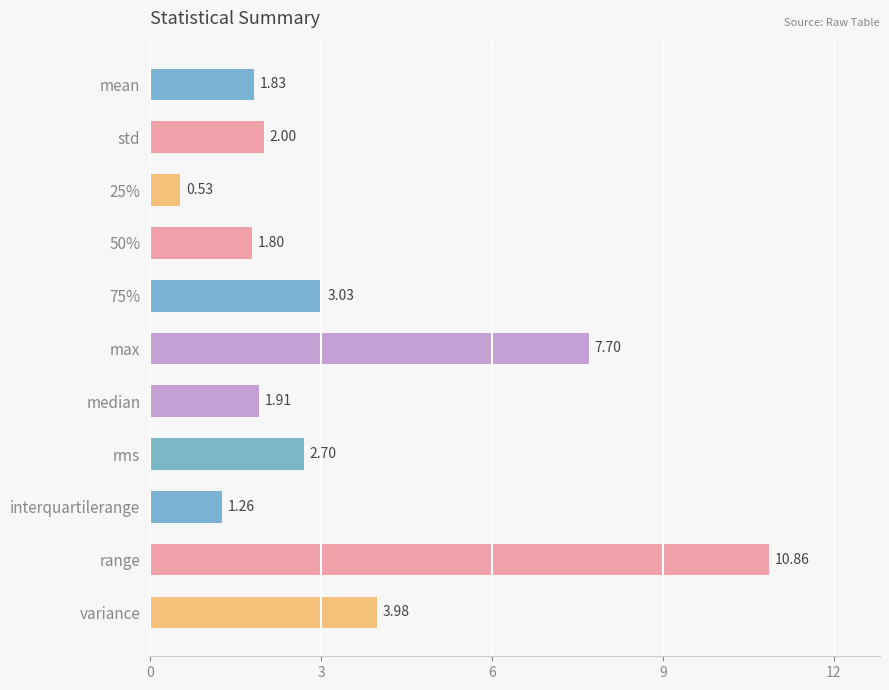

Where is the data nearest to the value 5?

variance